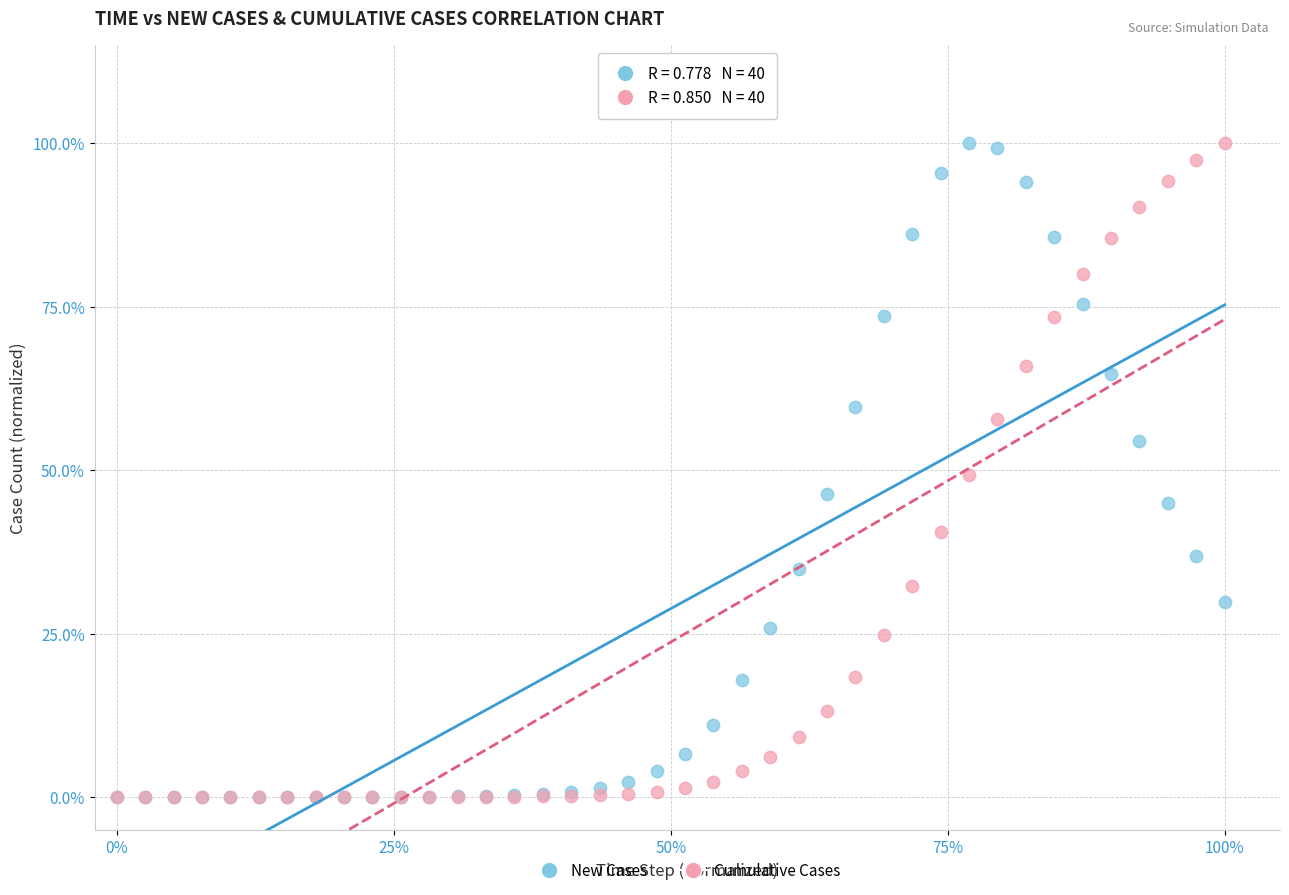

What are all the series names shown in the legend?

New Cases, Cumulative Cases